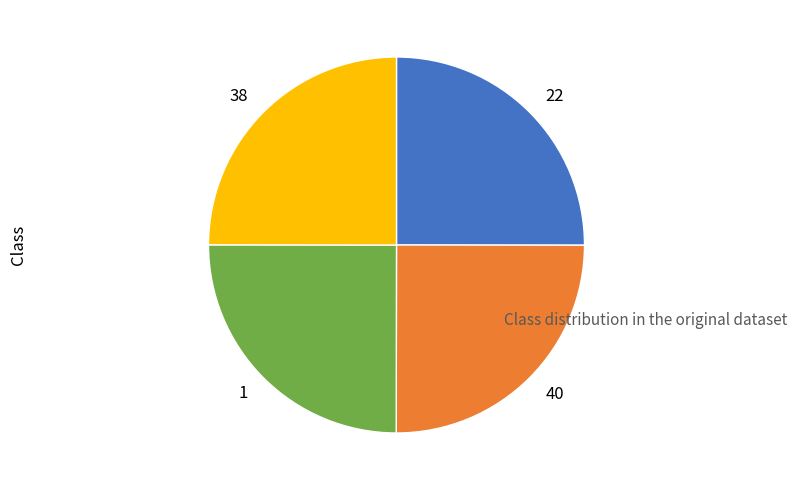

What is the ratio of the value at 38 to the value at 40?

1.0